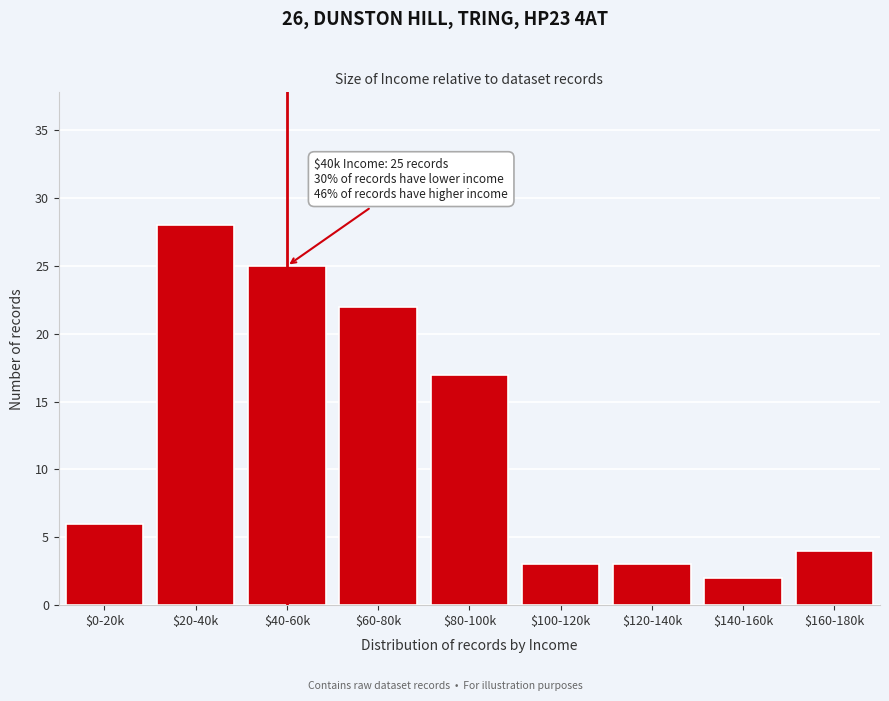

Reading left to right, transcribe all the data shown in this chart.

6	28	25	22	17	3	3	2	4